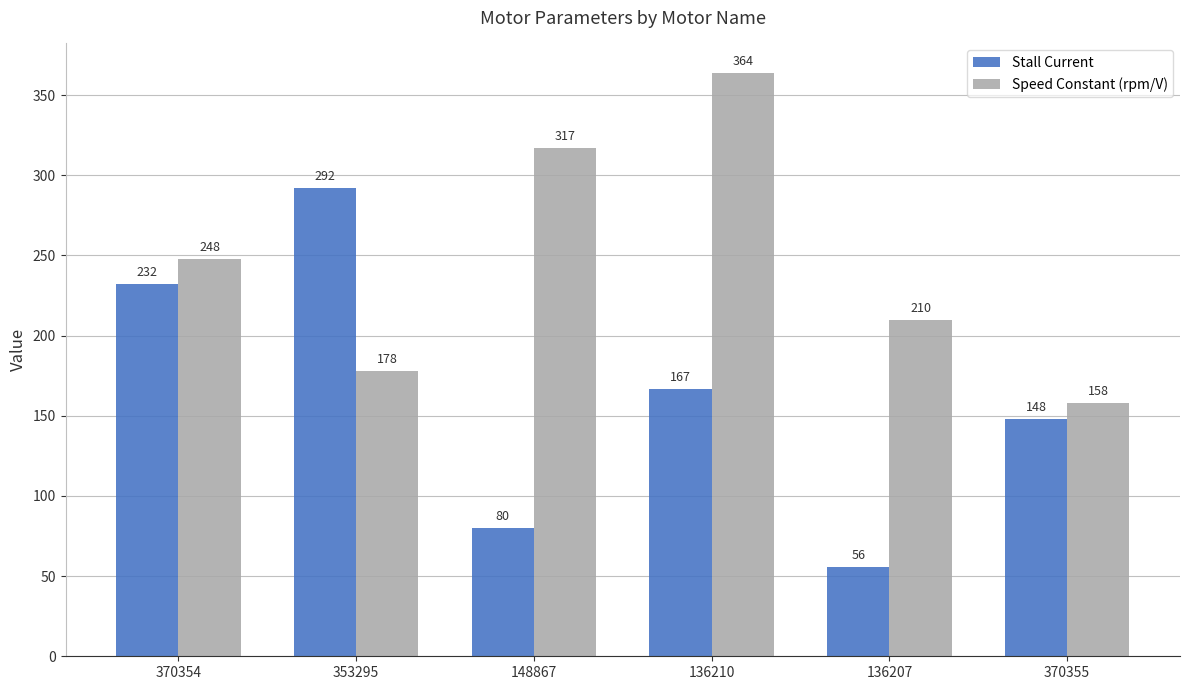

What is the spread (max minus min) of values at 370355?

10.0